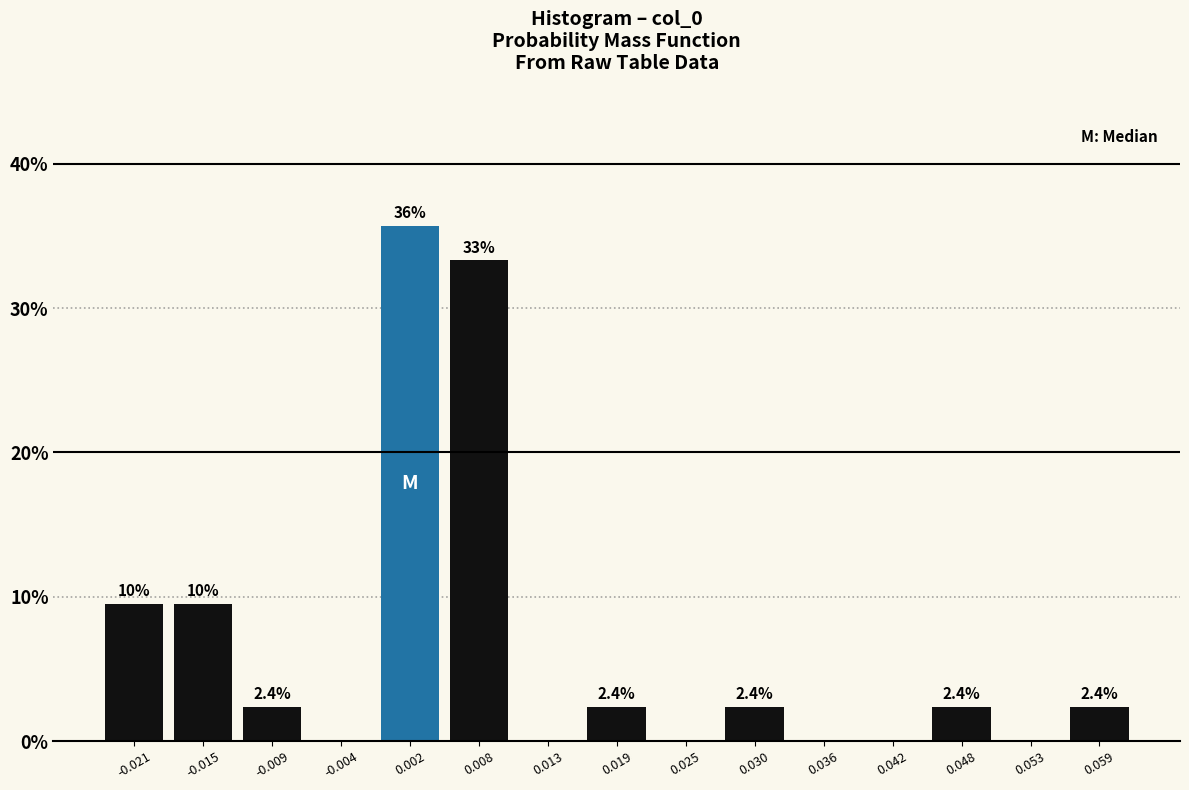

Over which range of the x-axis is the bar tallest?

-0.001 to 0.005